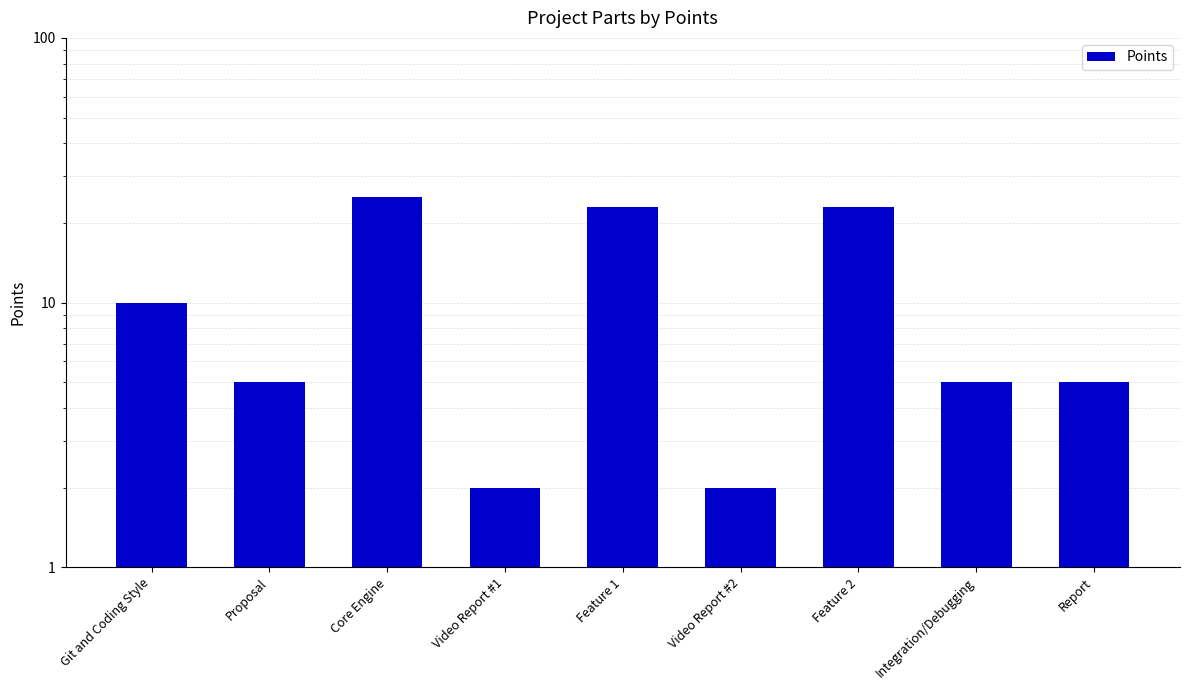

Reading left to right, list all the values displayed in this chart.

Git and Coding Style=10	Proposal=5	Core Engine=25	Video Report #1=2	Feature 1=23	Video Report #2=2	Feature 2=23	Integration/Debugging=5	Report=5